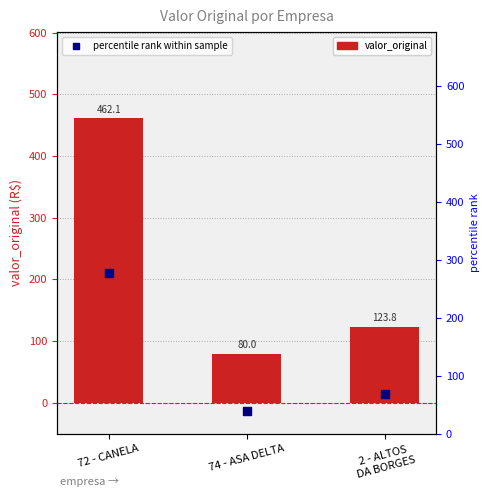

What are all the series names shown in the legend?

valor_original, percentile rank within sample